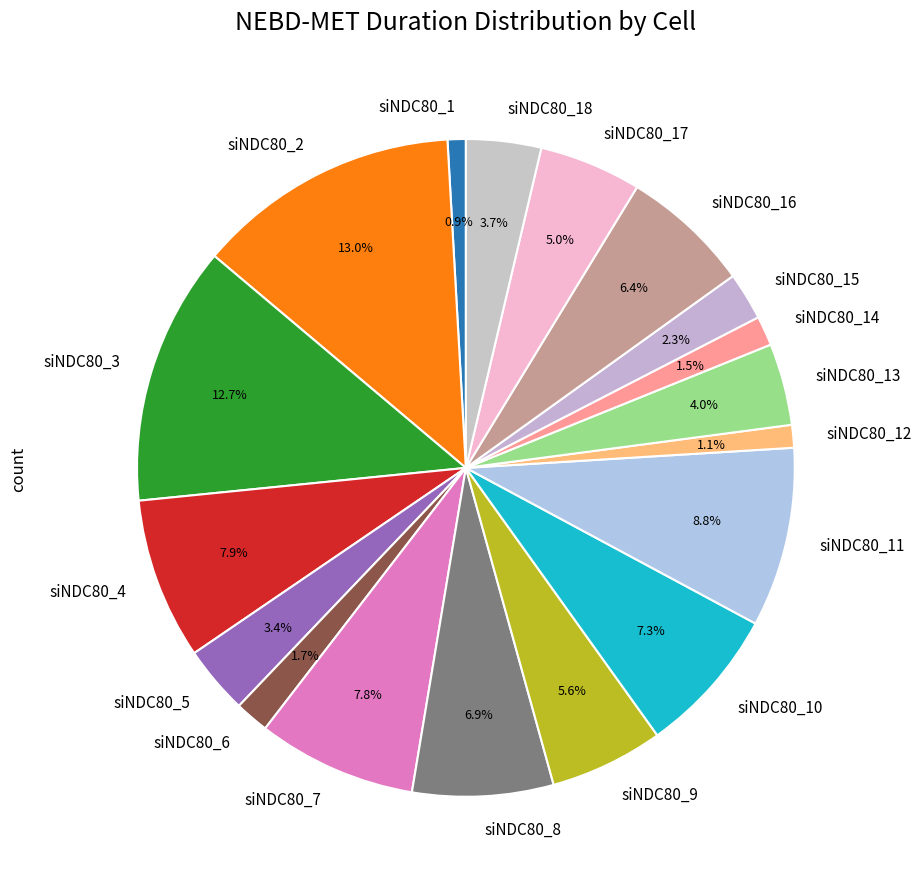

What is the total percentage of siNDC80_18 and siNDC80_3?

16.4%